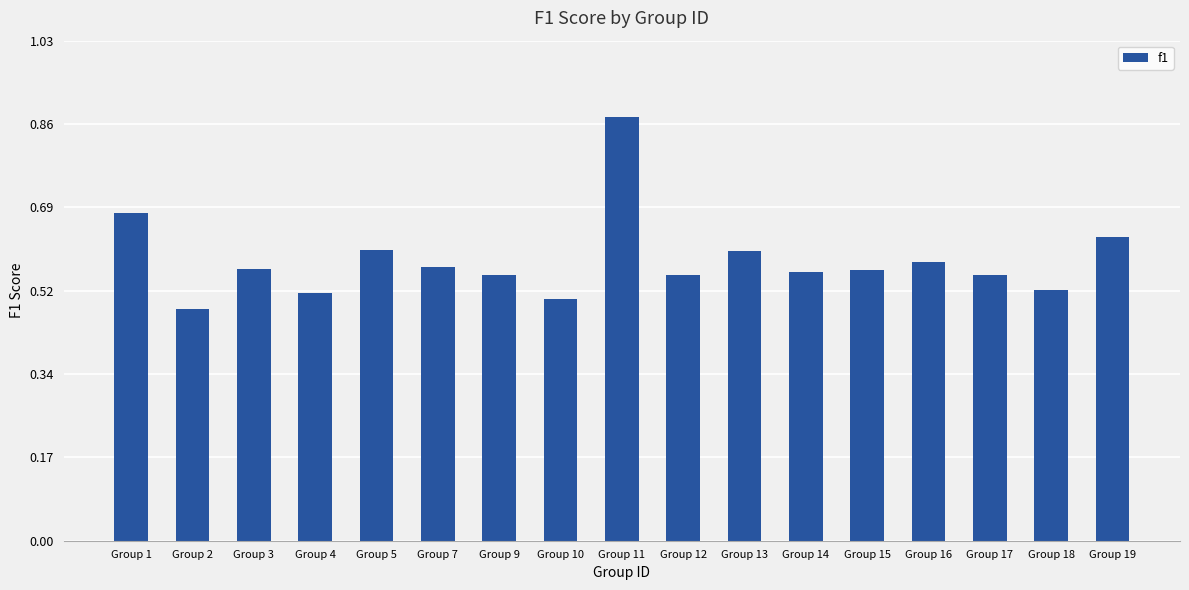

Are the bars horizontal?

No